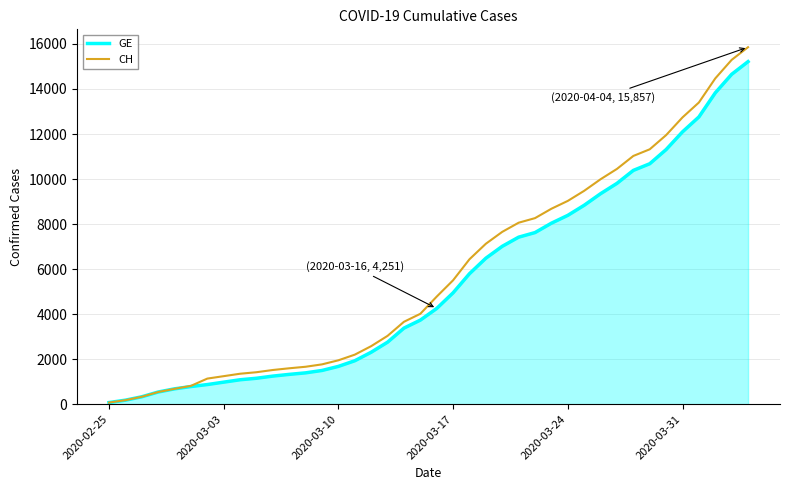

Which series has the widest spread of values?

CH